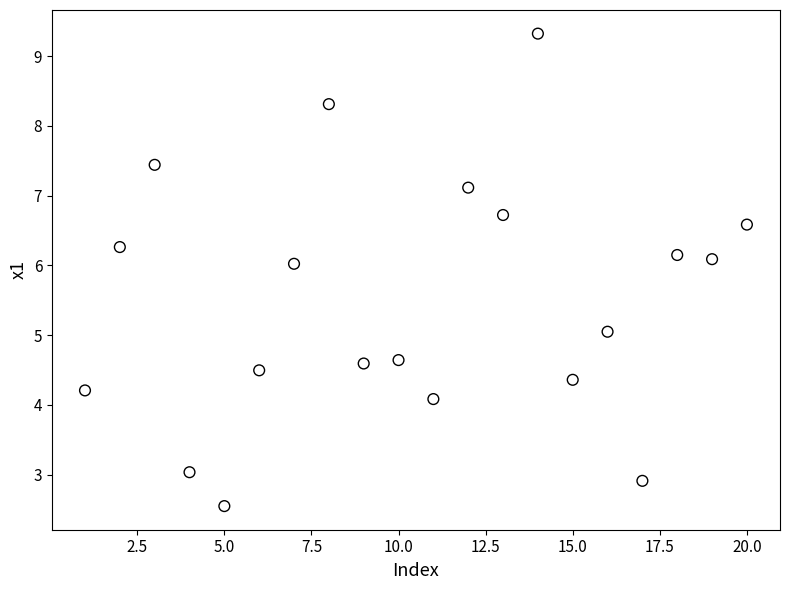

What is the range of X values (max minus min)?

19.0